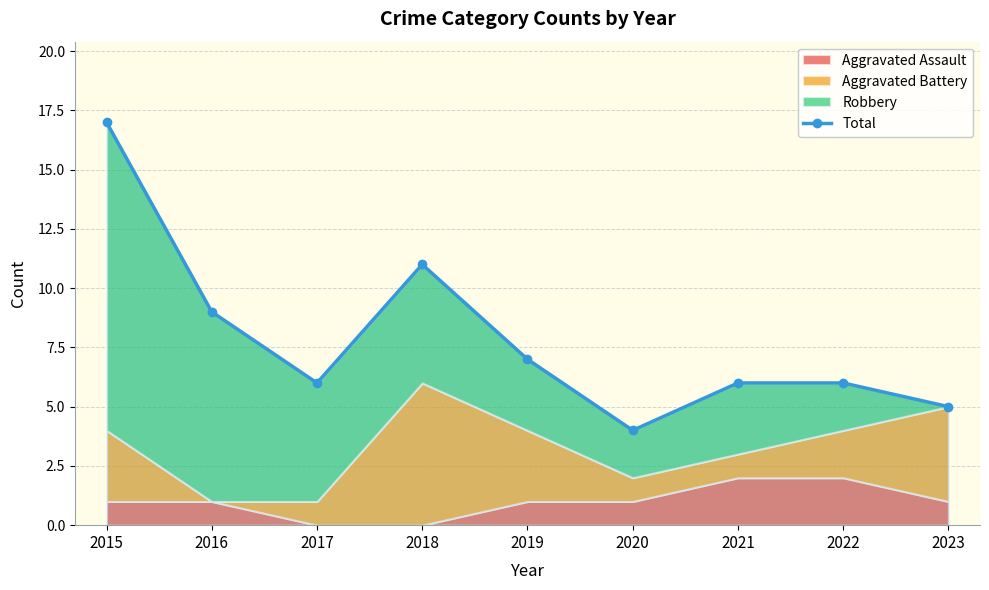

Reading right to left, list all the values displayed in this chart.

2023=5	2022=6	2021=6	2020=4	2019=7	2018=11	2017=6	2016=9	2015=17